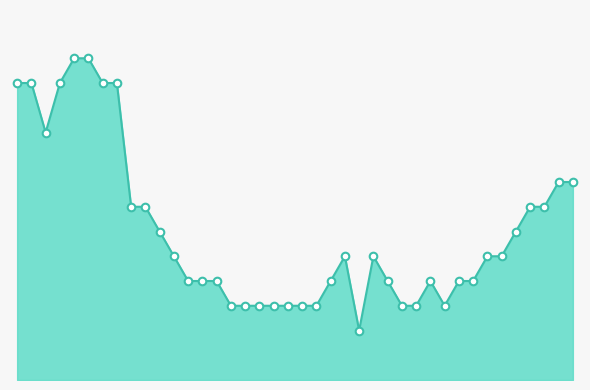

Does the chart have visible grid lines?

No